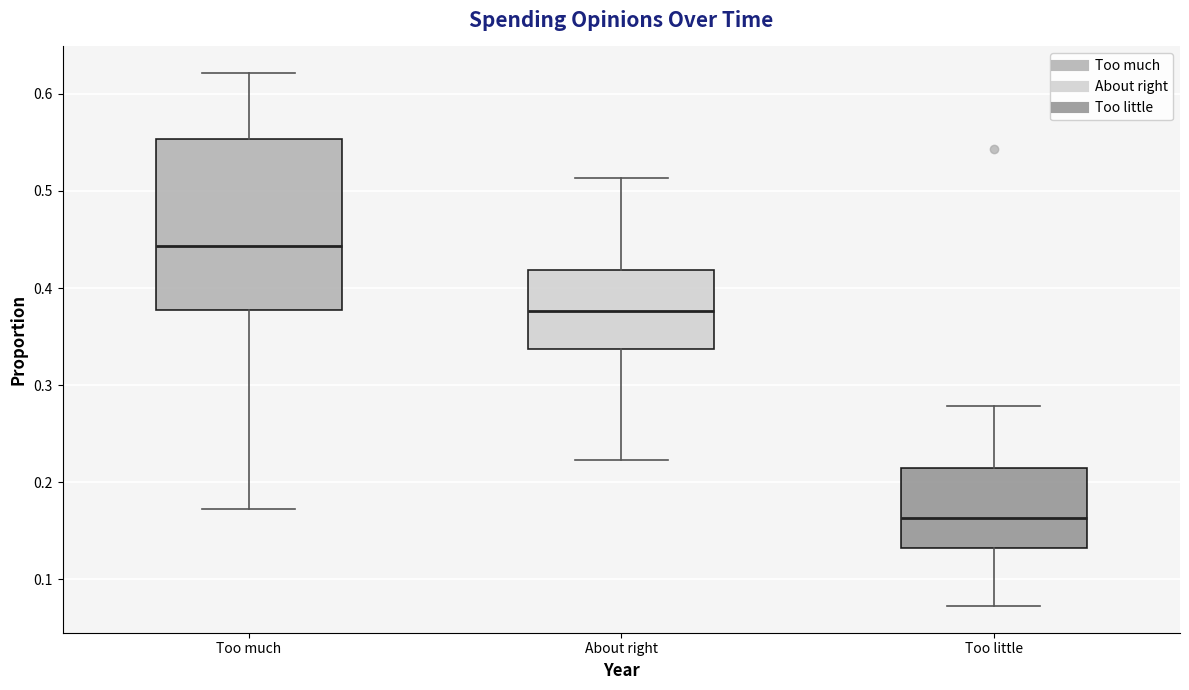

Where is the upper edge of the box for Too much on the y-axis? The values are not printed on the chart, so give them approximately, as read against the axis.

0.55